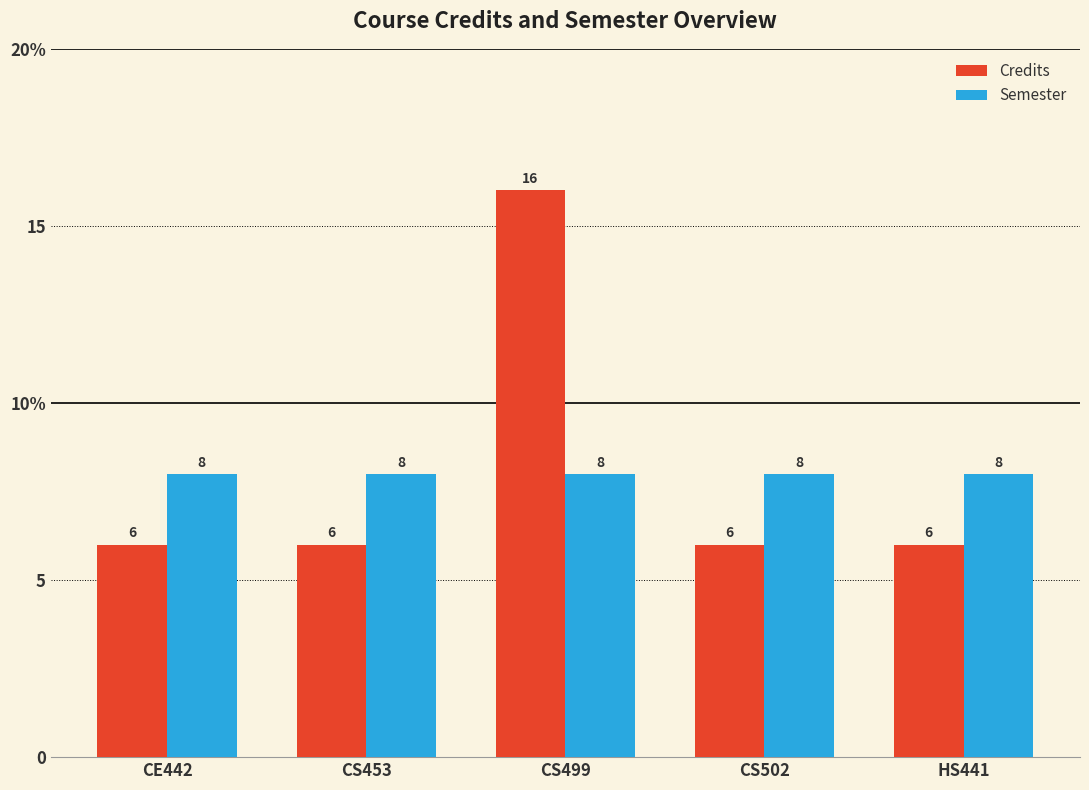

True or false: Semester has a value of 8 at CE442.

True